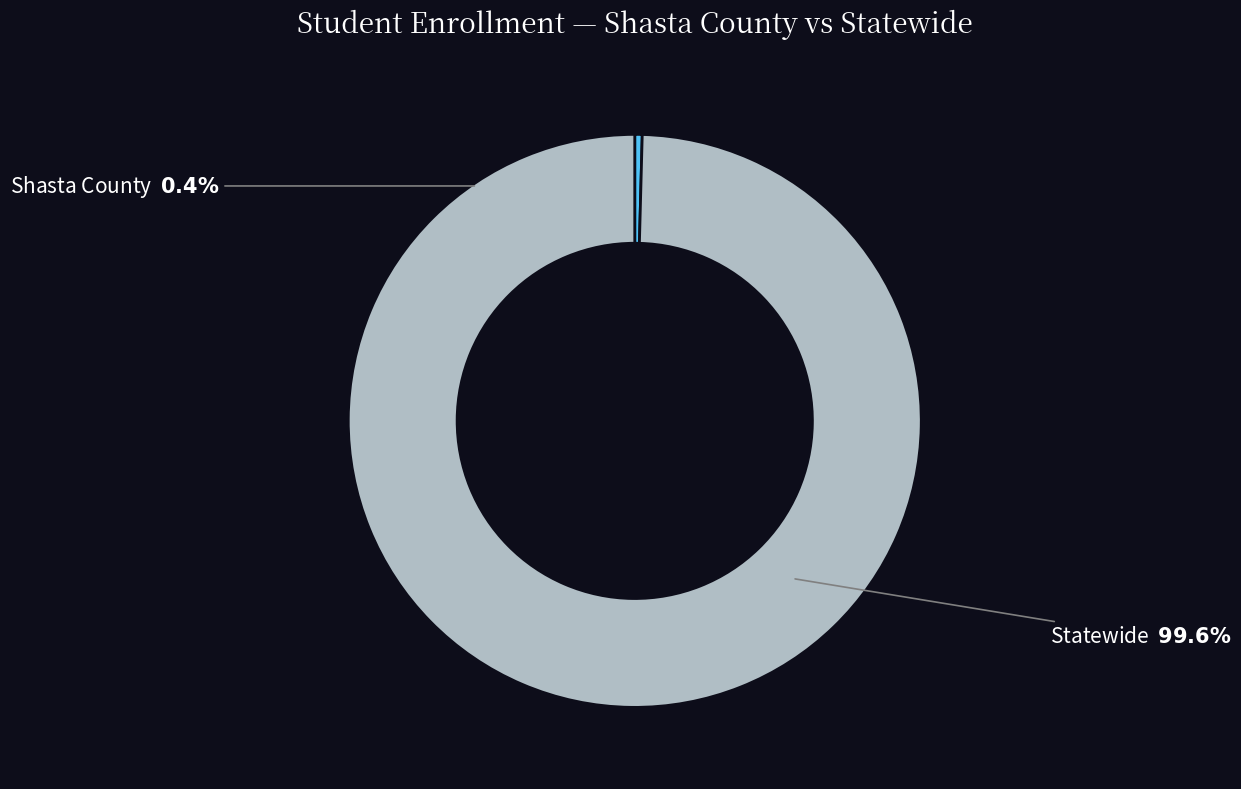

What is the smallest slice in the pie chart?

Shasta County